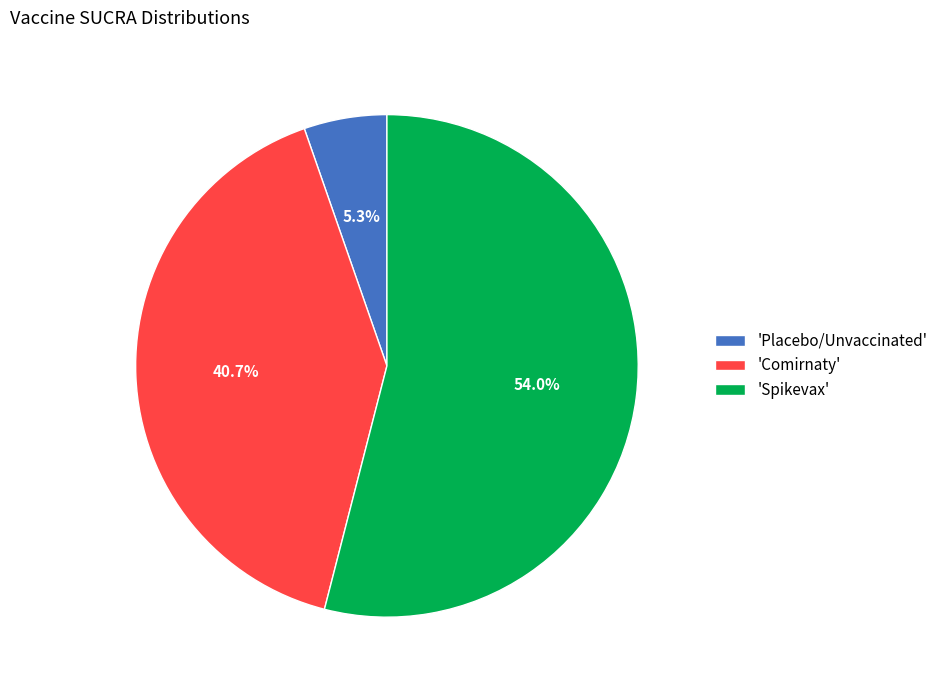

Rank the categories by value from highest to lowest.

'Spikevax', 'Comirnaty', 'Placebo/Unvaccinated'